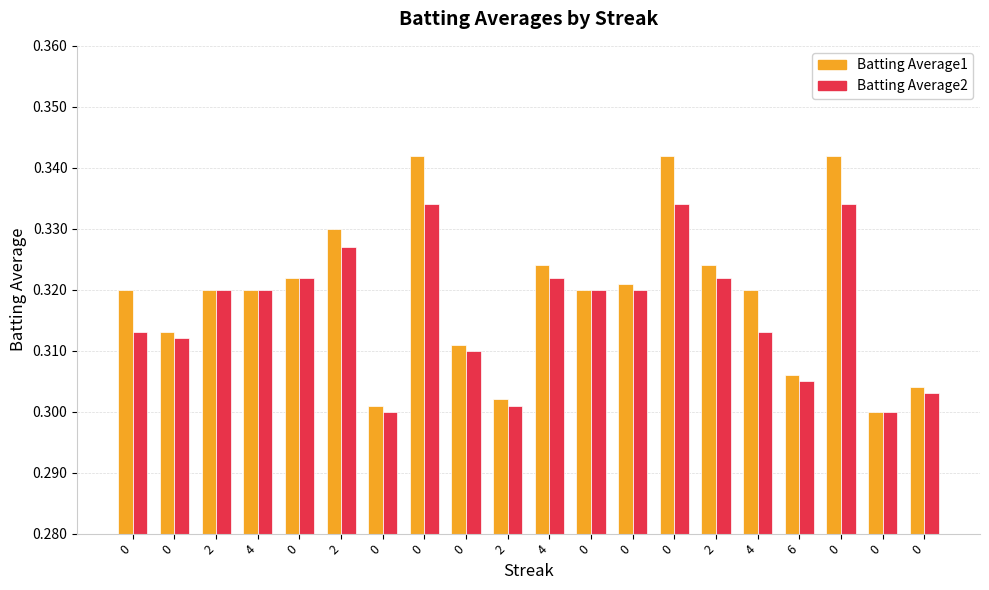

Count the number of categories in the chart.

20